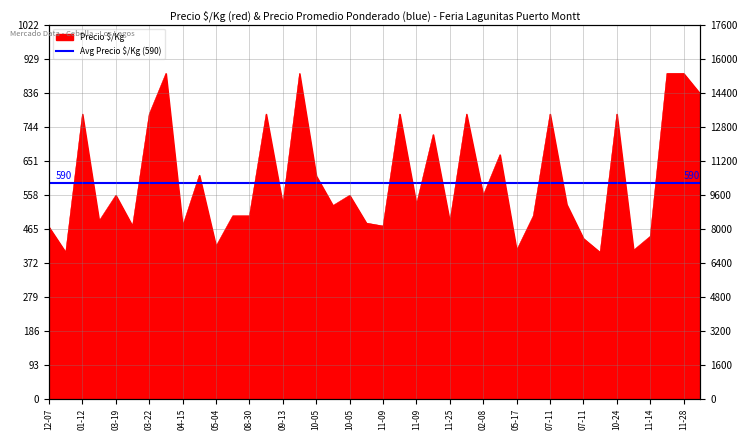

True or false: there are more than 1 points higher than both neighbors.

True